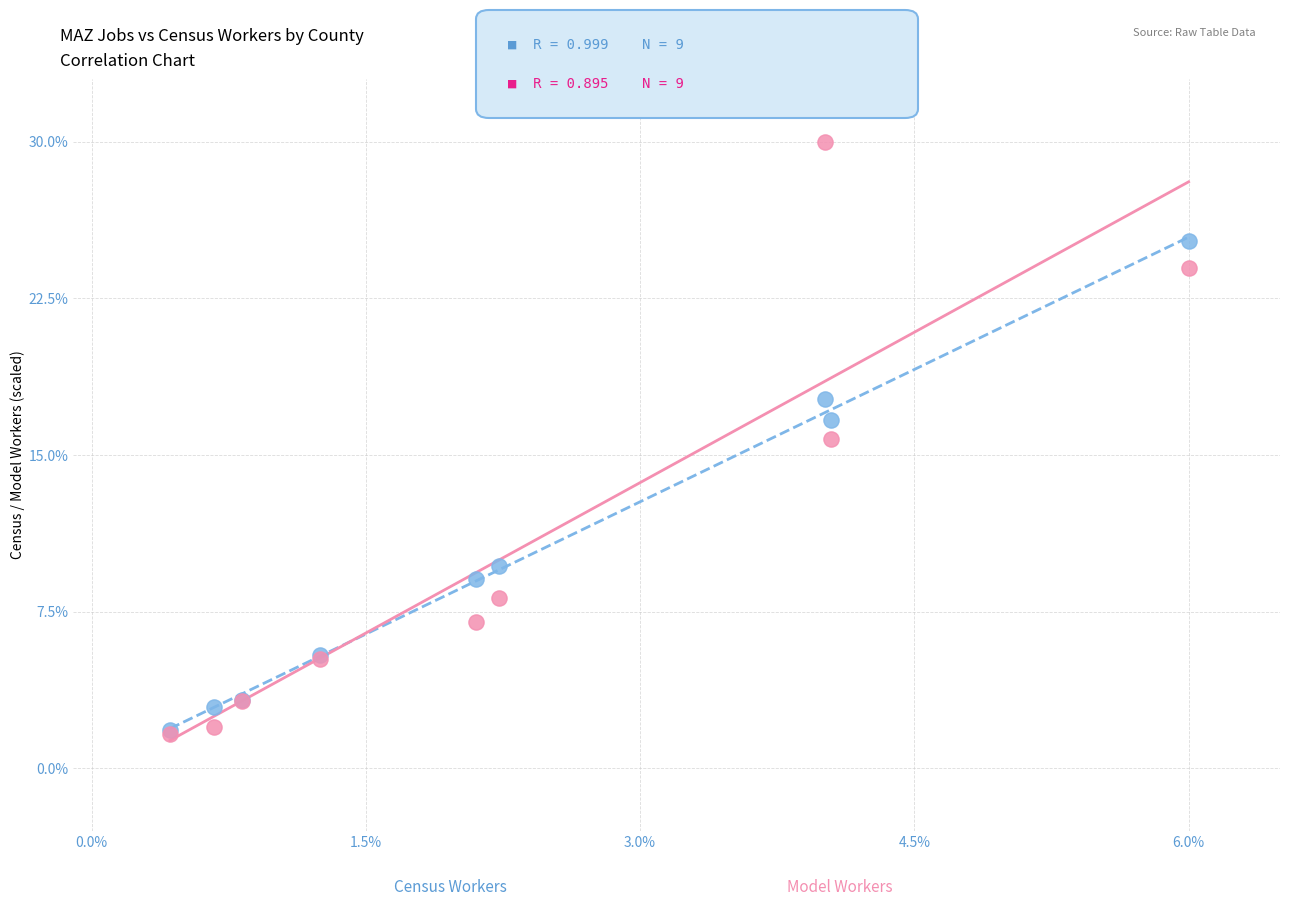

Across all series, what Y value is closest to 15?

15.7